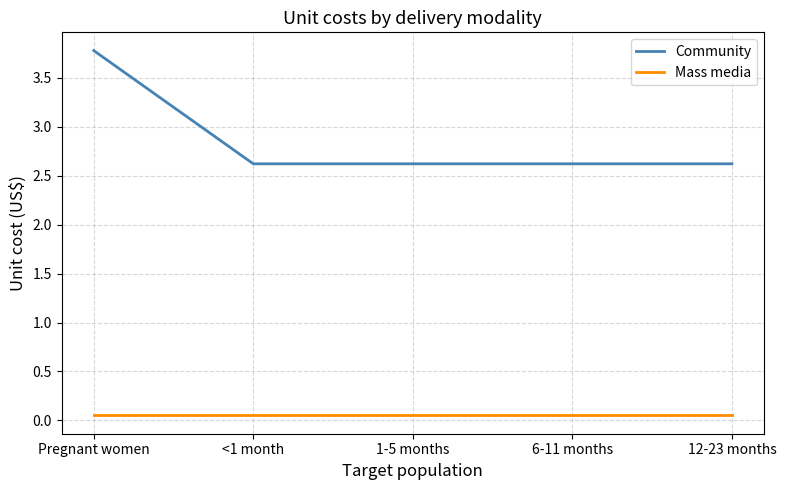

List the series in order of their peak value, lowest first.

Mass media, Community